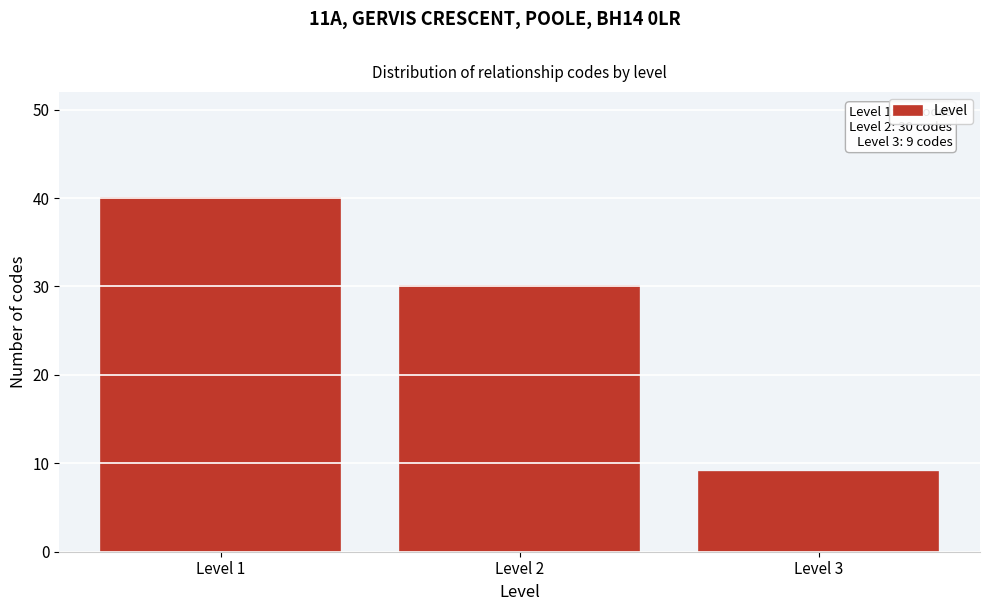

Reading left to right, list all the values displayed in this chart.

Level 1=40	Level 2=30	Level 3=9